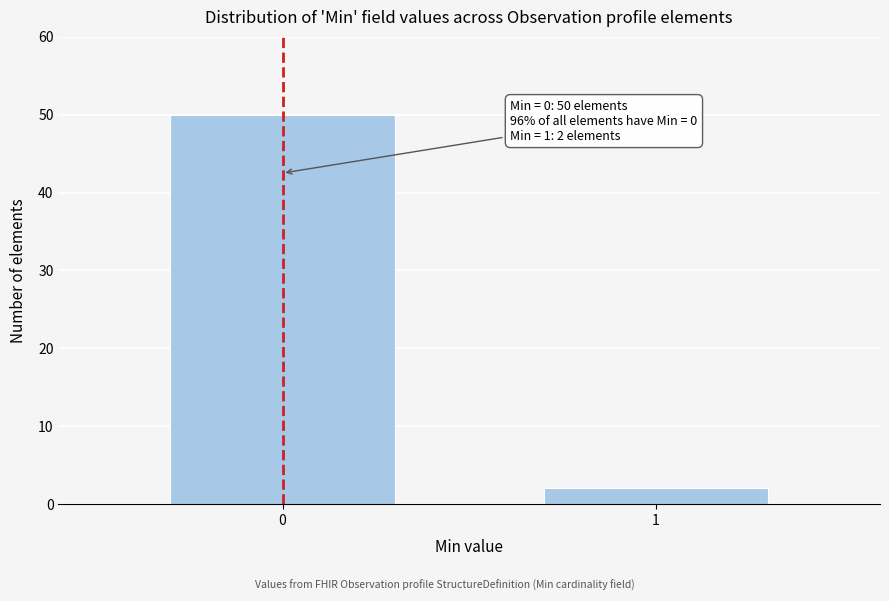

Reading left to right, transcribe all the data shown in this chart.

50	2